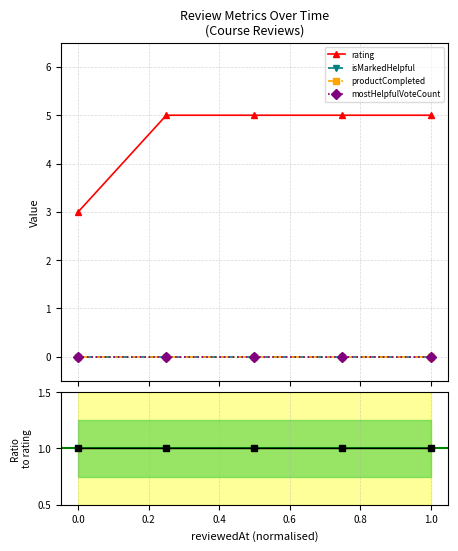

Reading left to right, what are all the values shown in this chart?

rating: 3	5	5	5	5
isMarkedHelpful: 0	0	0	0	0
productCompleted: 0	0	0	0	0
mostHelpfulVoteCount: 0	0	0	0	0